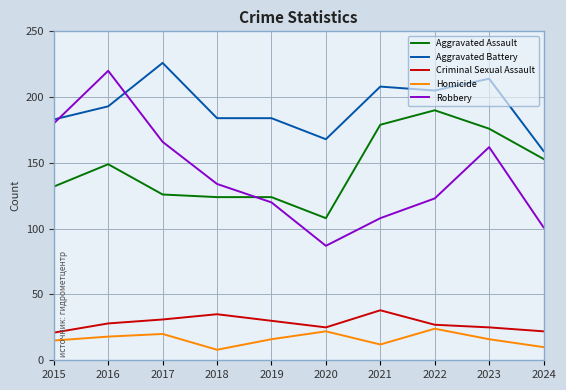

What is the difference between the highest and lowest values at 2015?

168